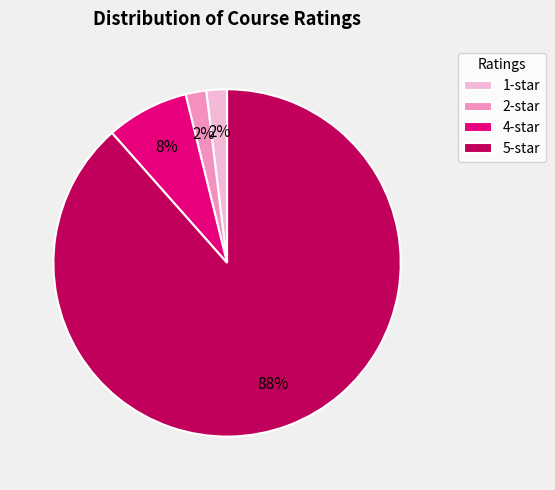

Between 5-star and 4-star, which is larger?

5-star